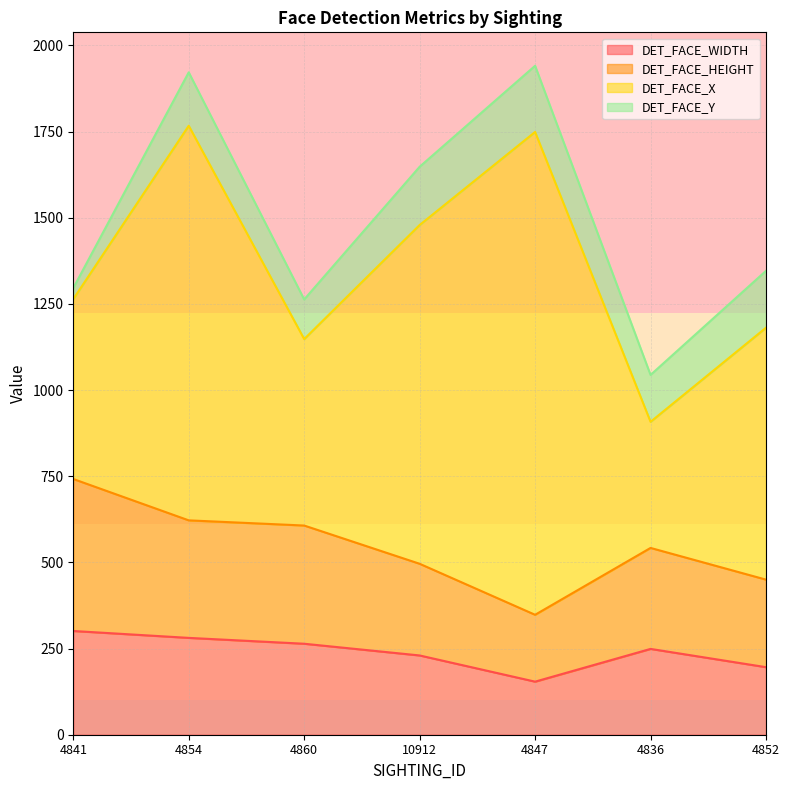

What is the maximum value for DET_FACE_WIDTH?

301